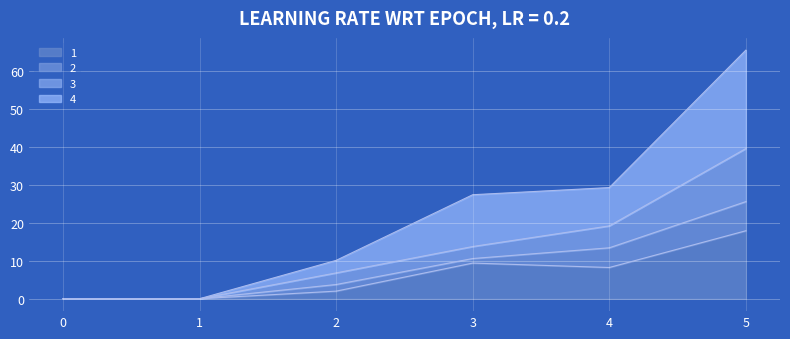

How many values in 3 are above zero?

4